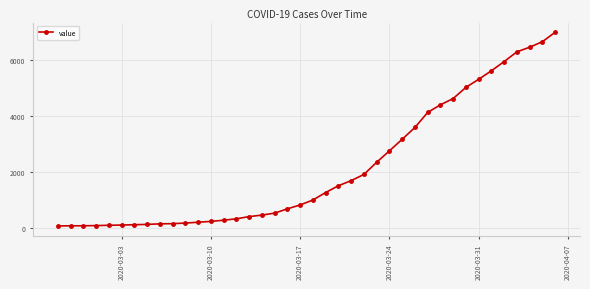

What is the difference between the second highest and second lowest values?

6596